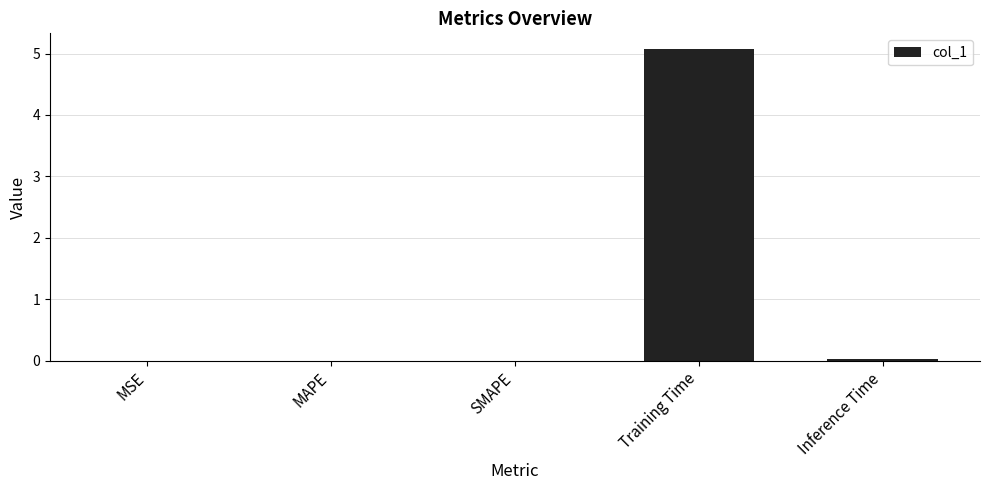

Is it true that the value at SMAPE is 0.0?

True